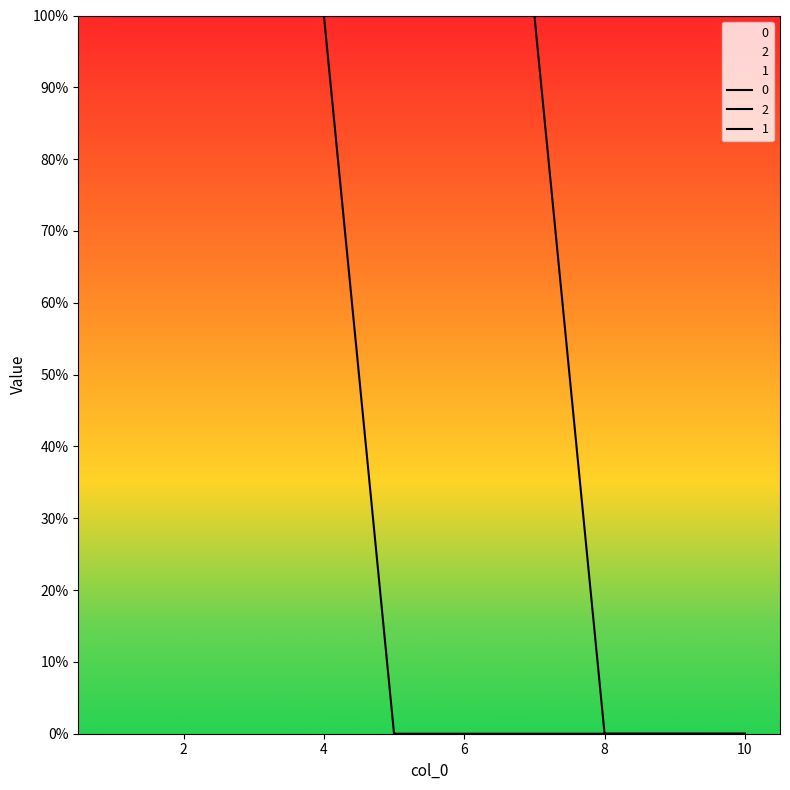

The value of 1 at 7 is 1. True or false?

False